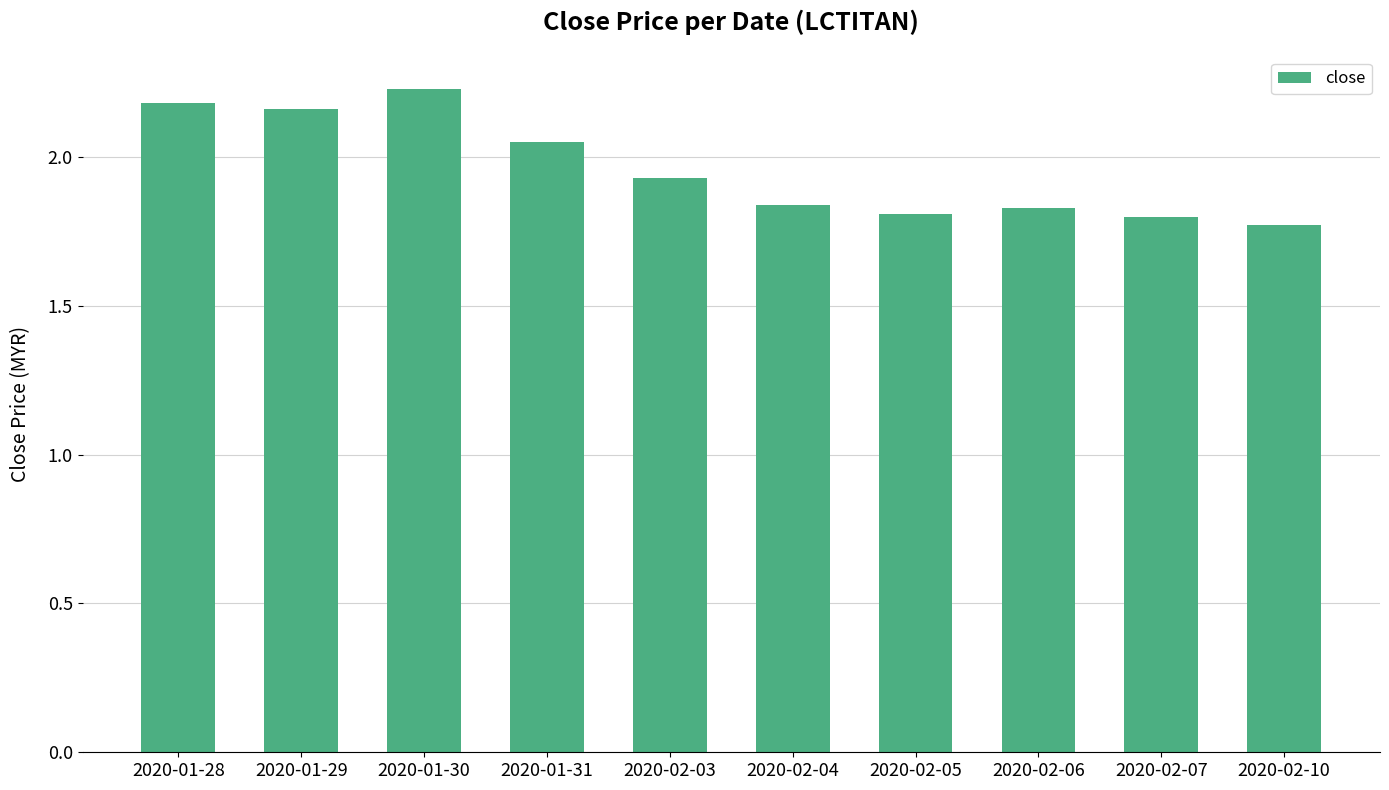

Between 2020-02-05 and 2020-01-28, which is larger?

2020-01-28